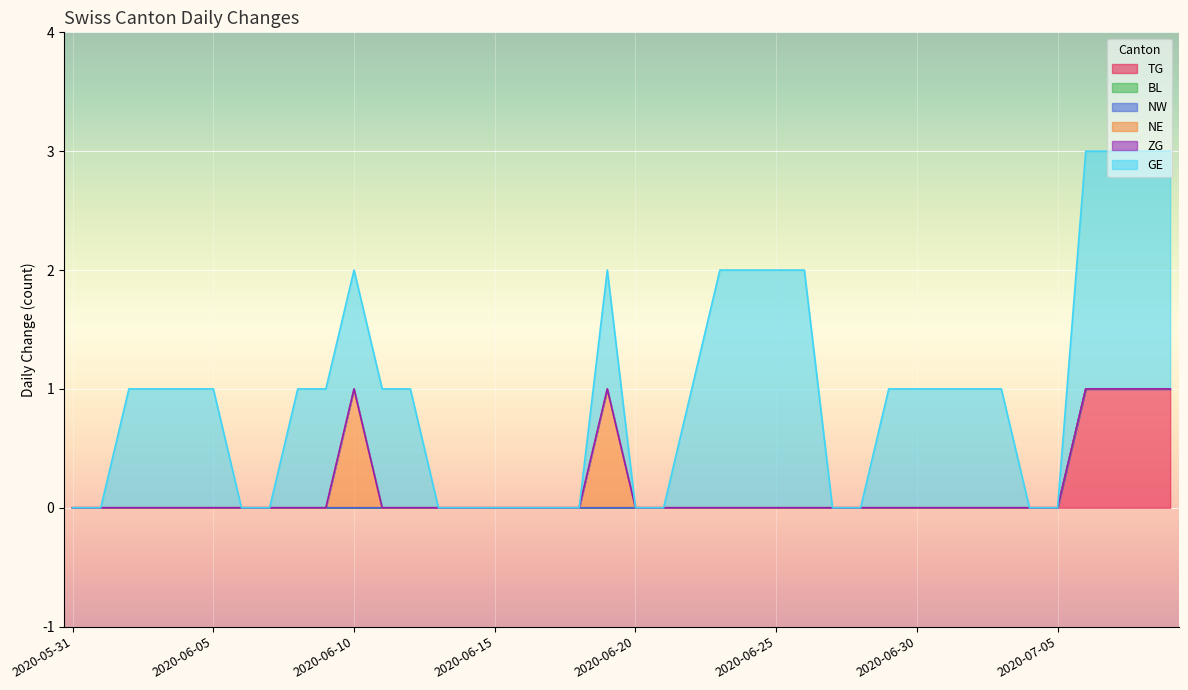

List the series in order of their peak value, lowest first.

BL, NW, ZG, TG, NE, GE